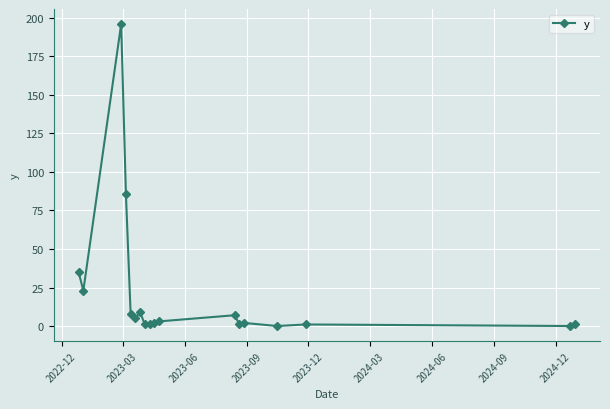

What is the greatest value displayed?

196